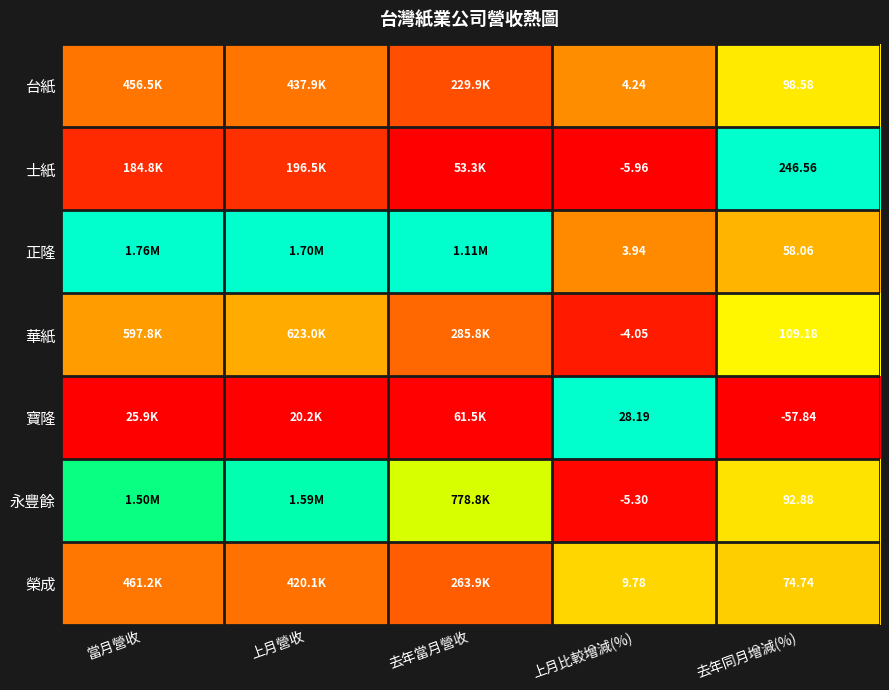

Count the number of data series in this chart.

7